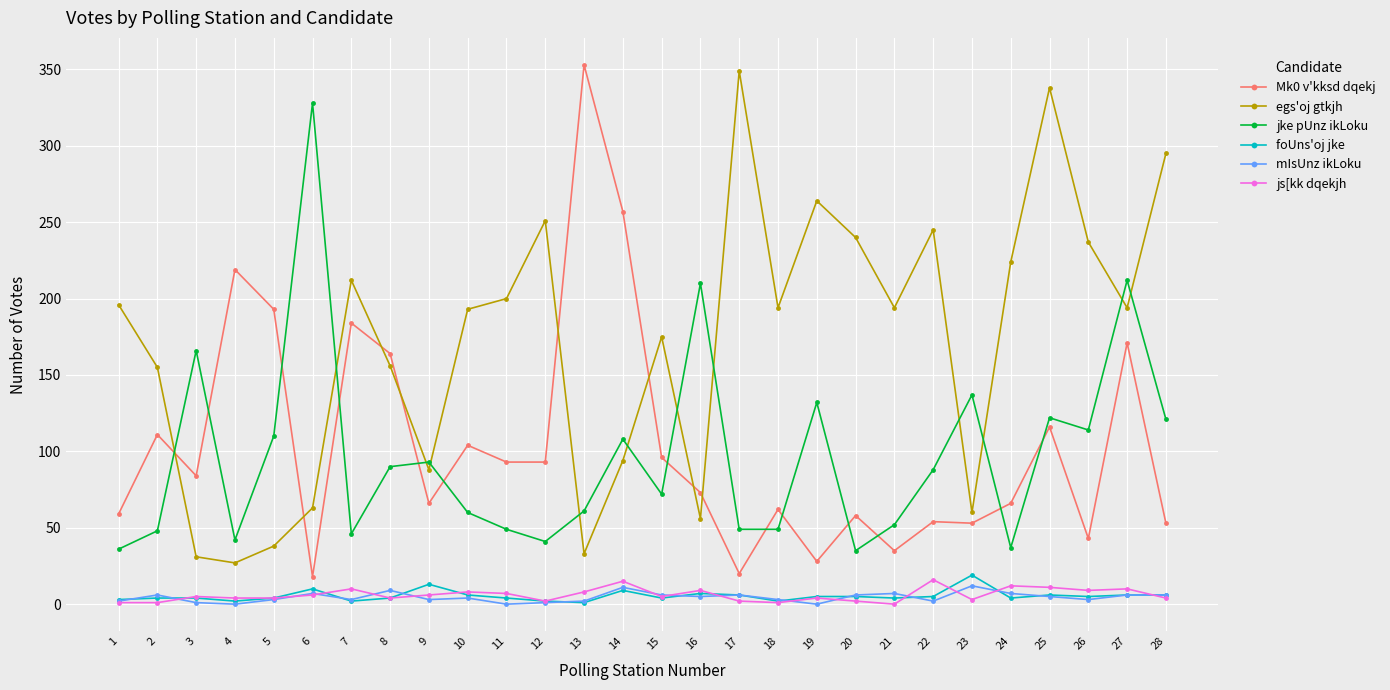

In jke pUnz ikLoku, how many points are higher than both neighbors (excluding endpoints)?

9